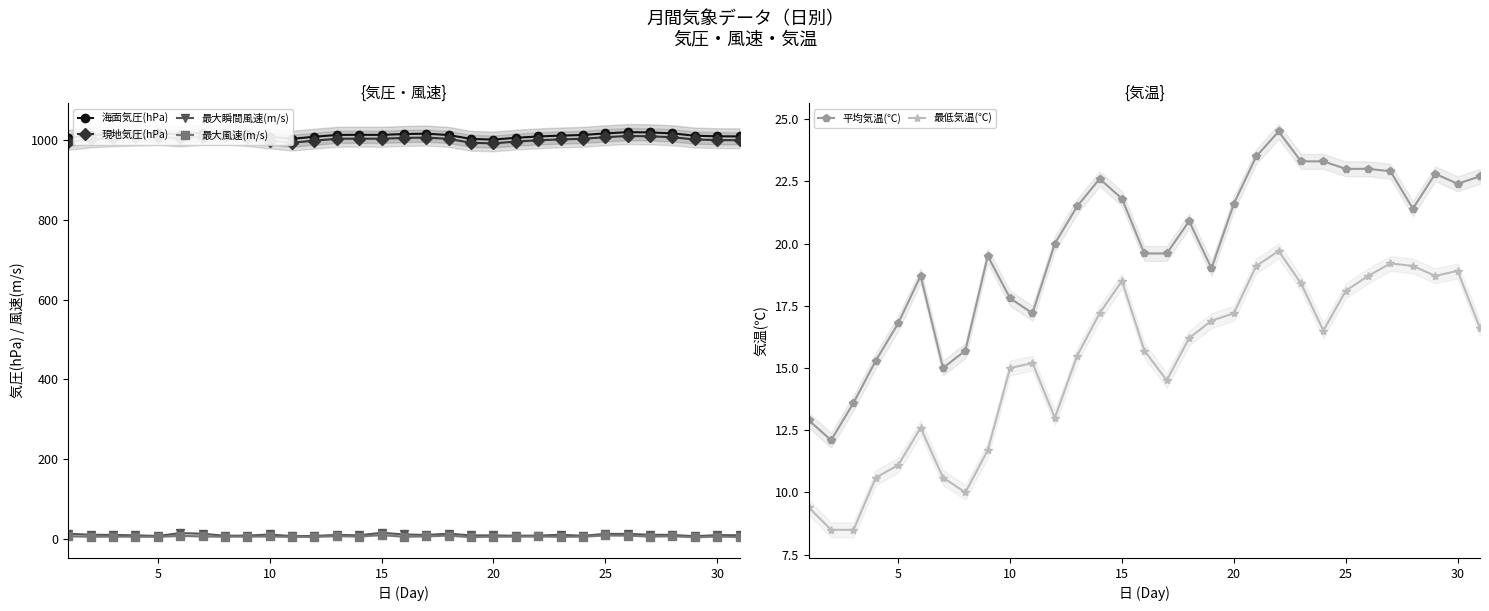

The value of 海面気圧(hPa) at 20 is 1002.0. True or false?

True